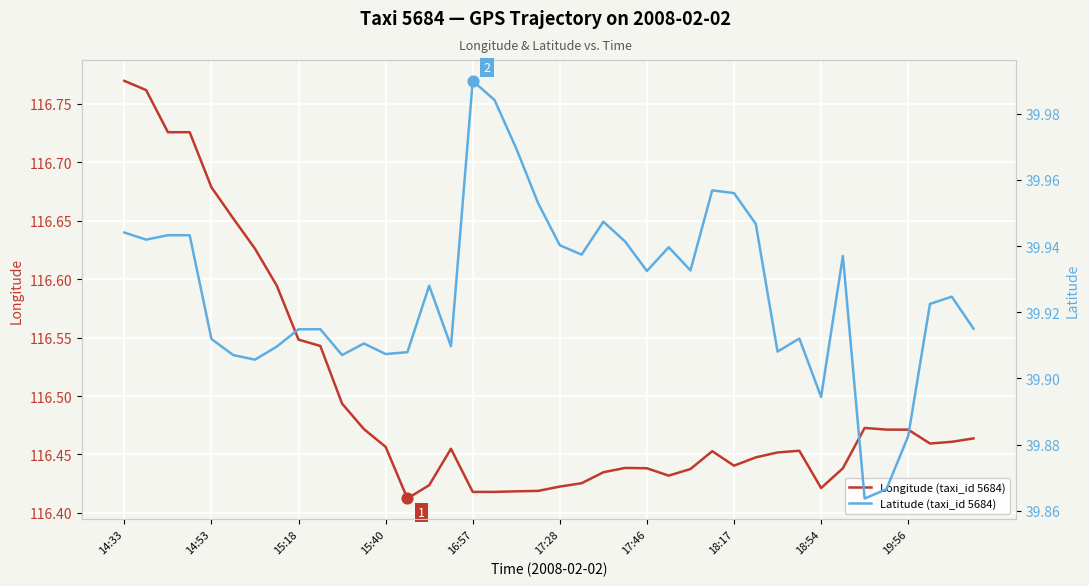

What are all the series names shown in the legend?

Longitude (taxi_id 5684), Latitude (taxi_id 5684)